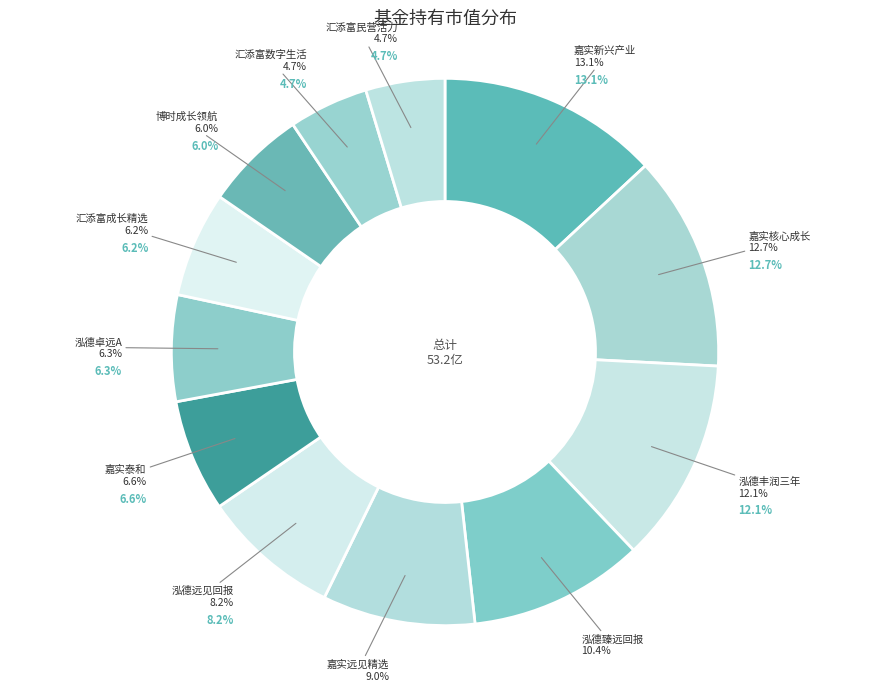

How many segments does this pie chart have?

12